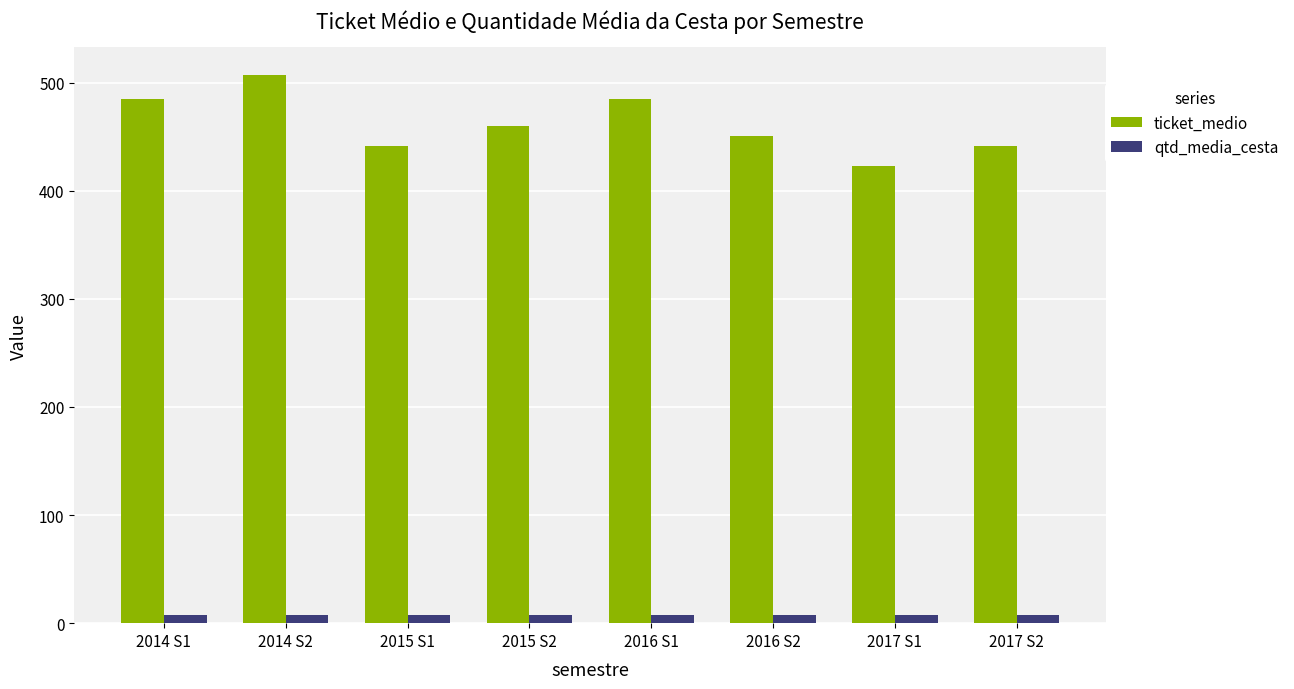

What is the difference between the qtd_media_cesta values at 2016 S2 and 2014 S1?

0.1